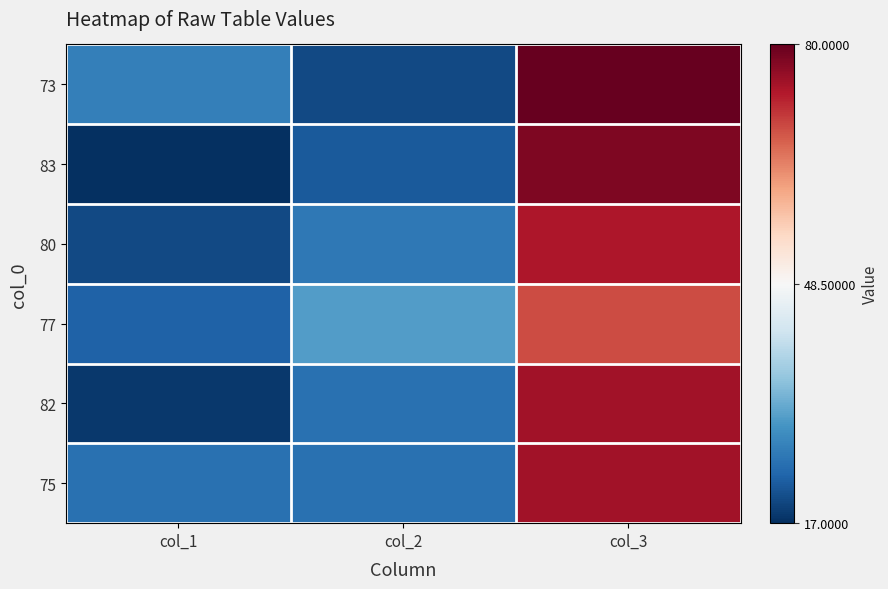

Reading left to right, list all the values displayed in this chart.

73: col_1=27	col_2=20	col_3=80
83: col_1=17	col_2=22	col_3=78
80: col_1=20	col_2=26	col_3=74
77: col_1=23	col_2=31	col_3=69
82: col_1=18	col_2=25	col_3=75
75: col_1=25	col_2=25	col_3=75